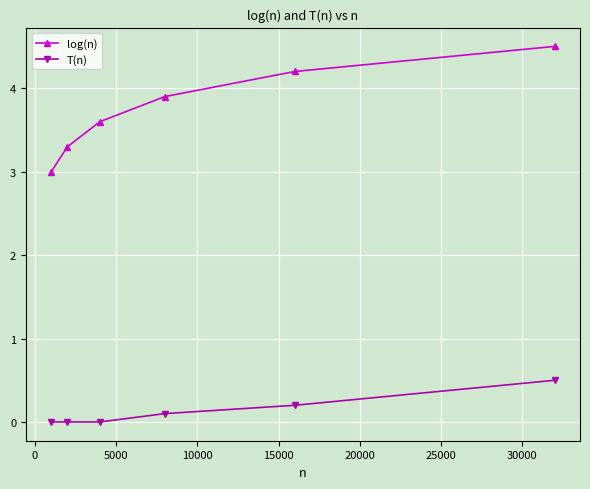

True or false: T(n) and log(n) cross at least once.

False